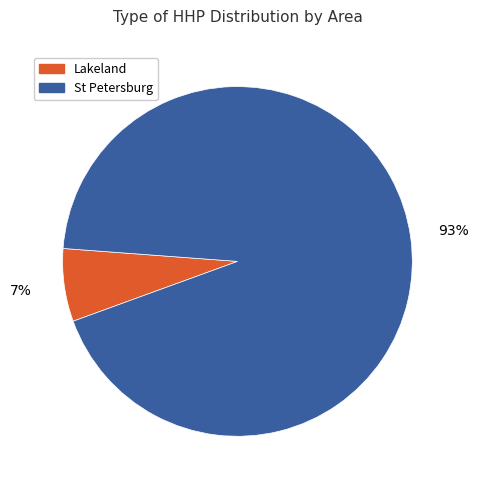

To the nearest percent, what portion does Lakeland represent?

7%